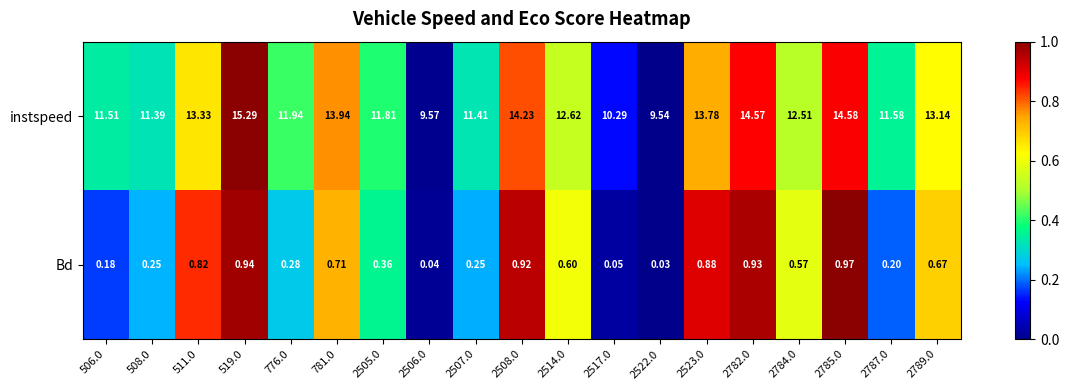

List the series in order of their overall mean, highest first.

instspeed, Bd